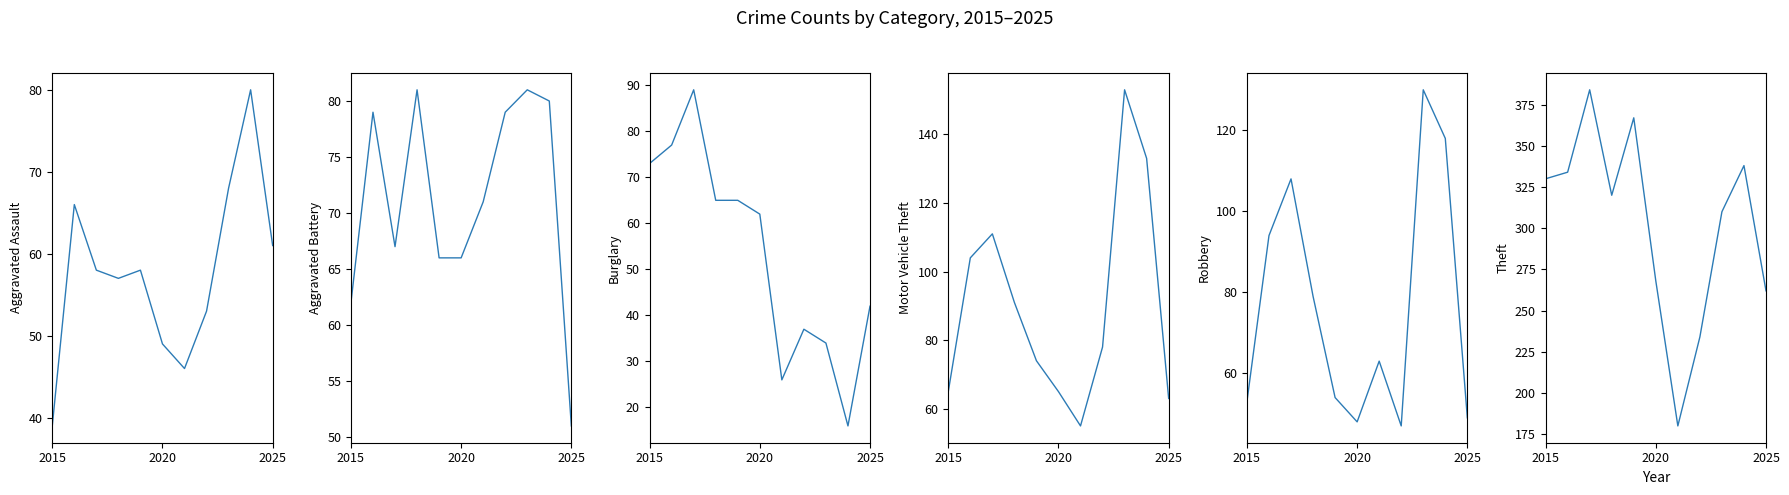

Between 5 and 4, which is larger?

4